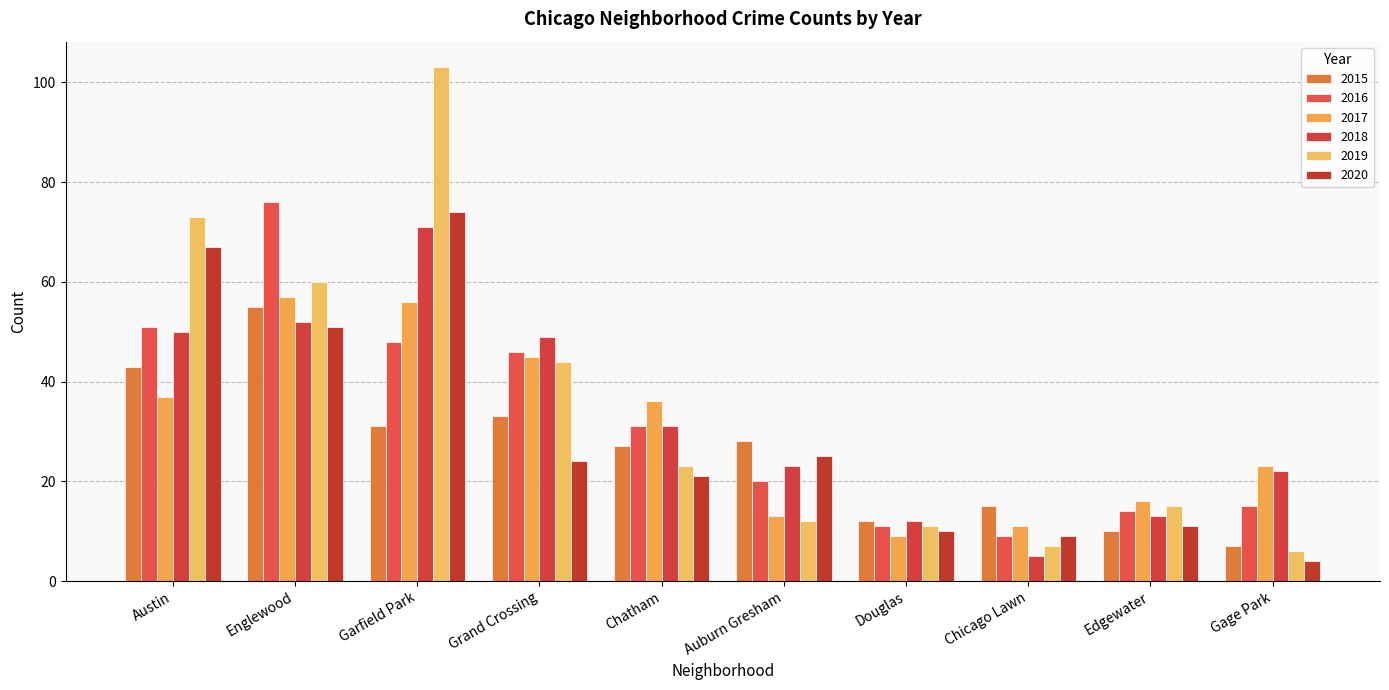

Between Edgewater and Auburn Gresham, which is larger?

Auburn Gresham